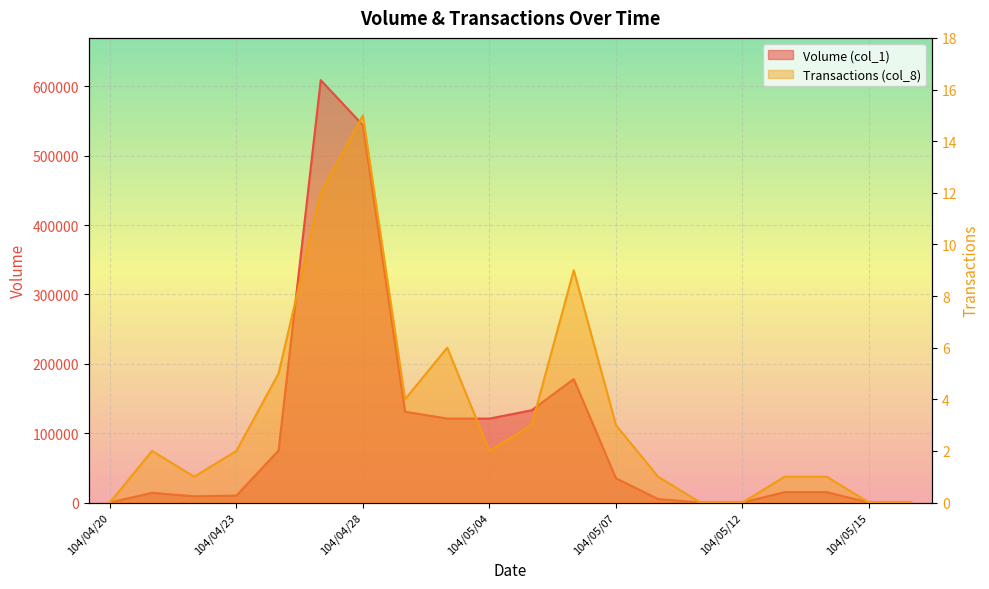

True or false: Volume (col_1) has more than 1 points higher than both neighbors.

True